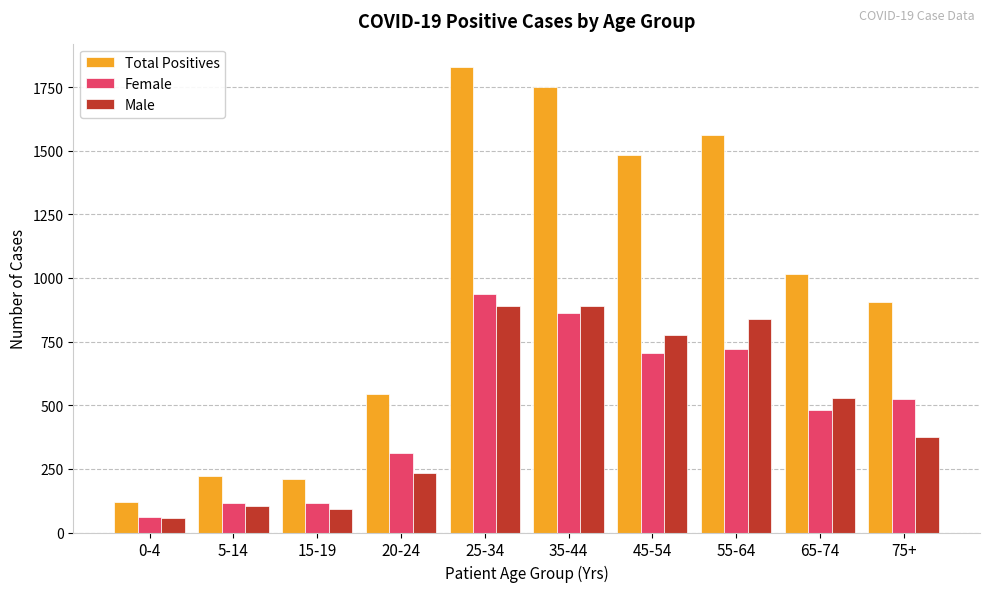

At which category does the chart reach its peak across all series?

25-34